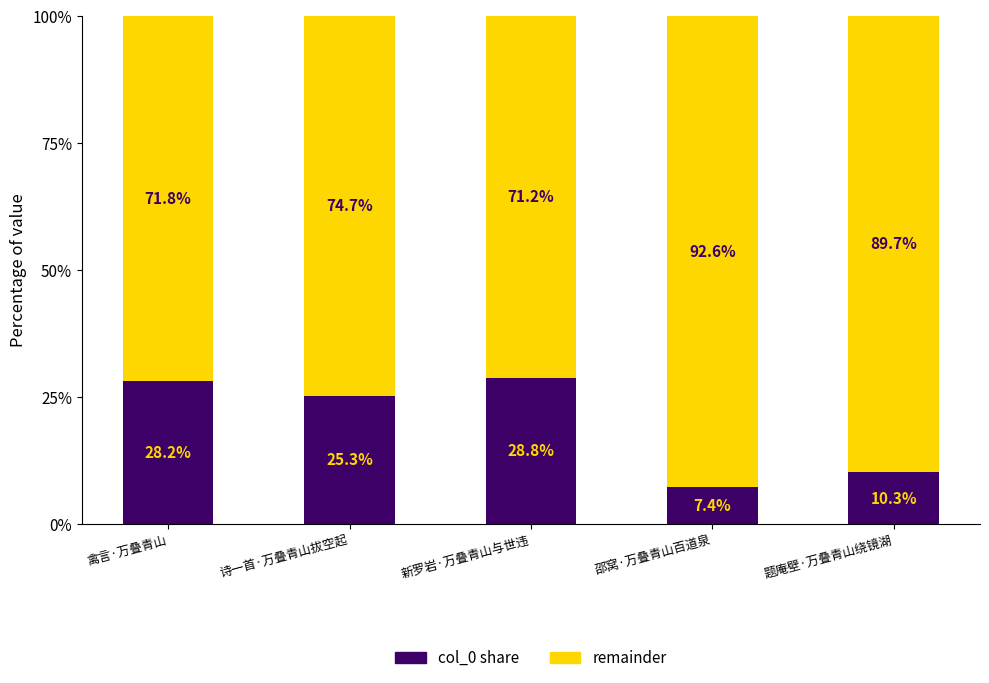

What is the total value across all series at 禽言·万叠青山?

100.0